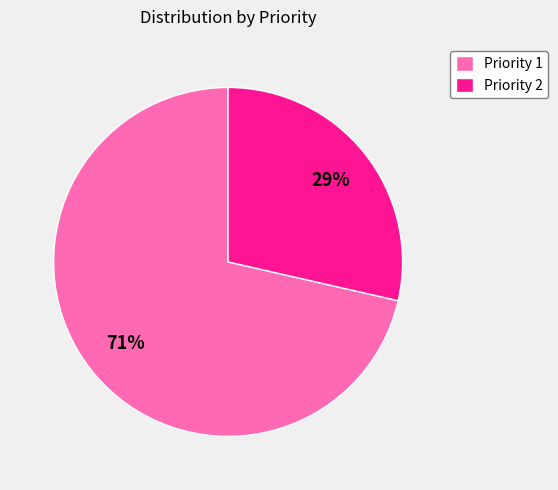

To the nearest percent, what is the combined percentage of Priority 1 and Priority 2?

100%